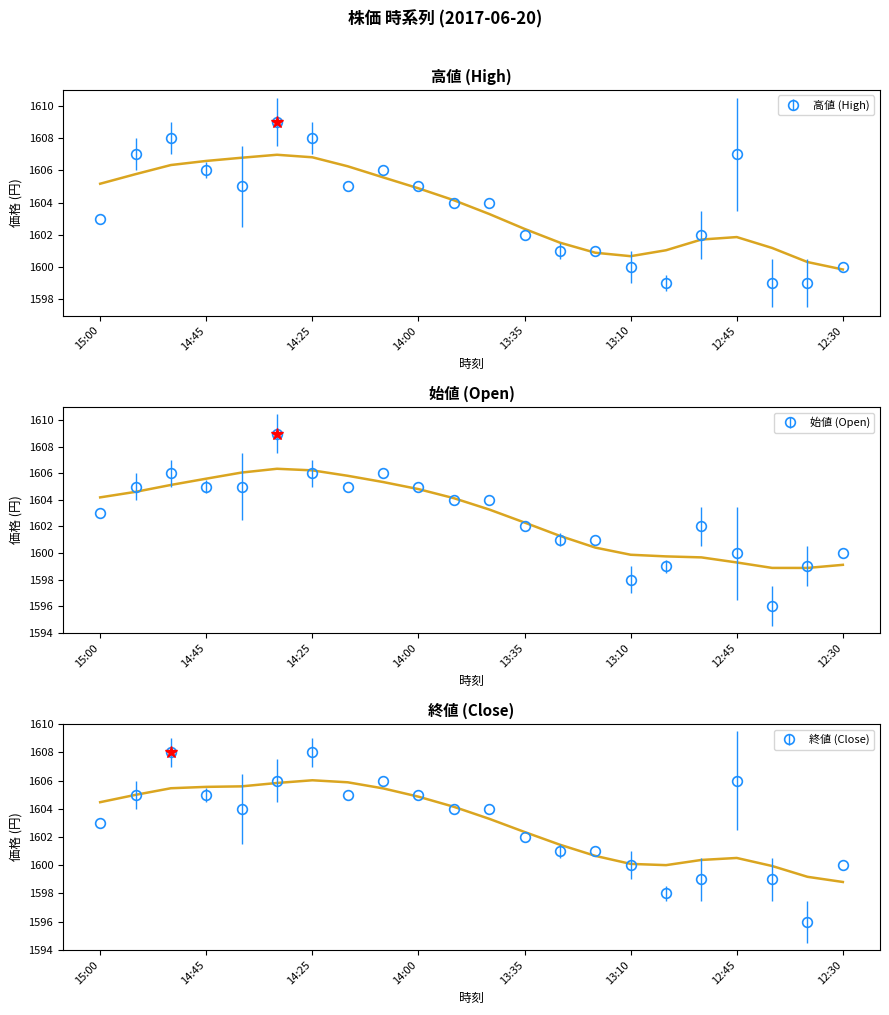

What is the sum of all open values?

35261